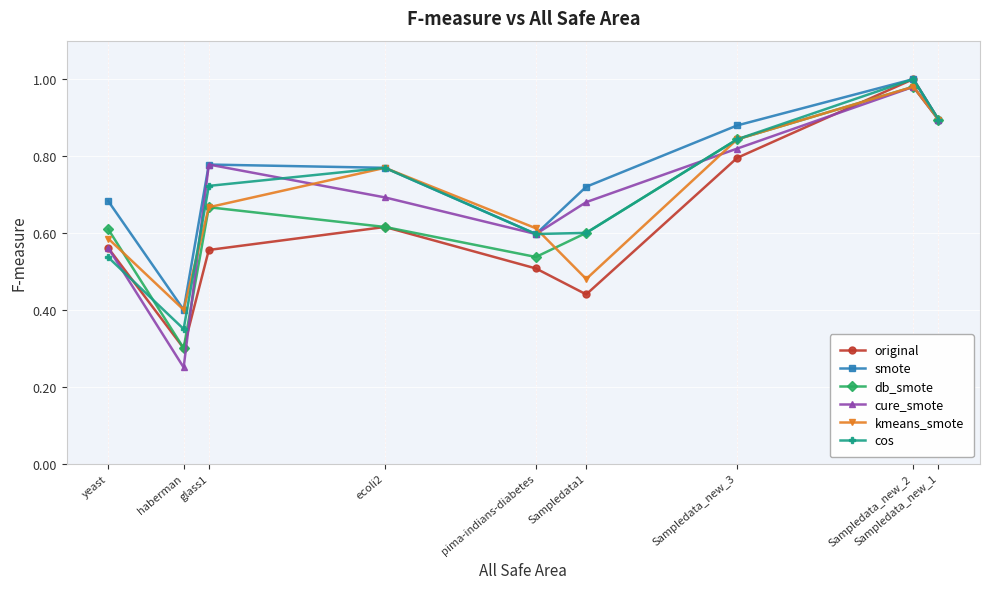

The value of cos at pima-indians-diabetes is 0.6. True or false?

True